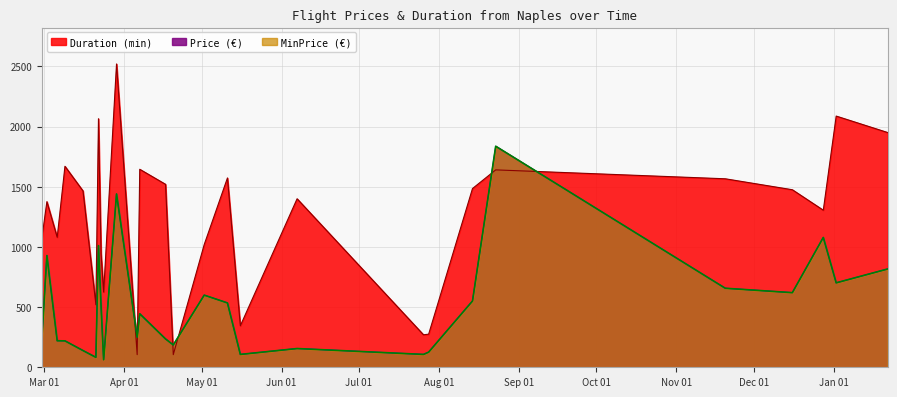

What is the sum of all Duration values?

33097.0